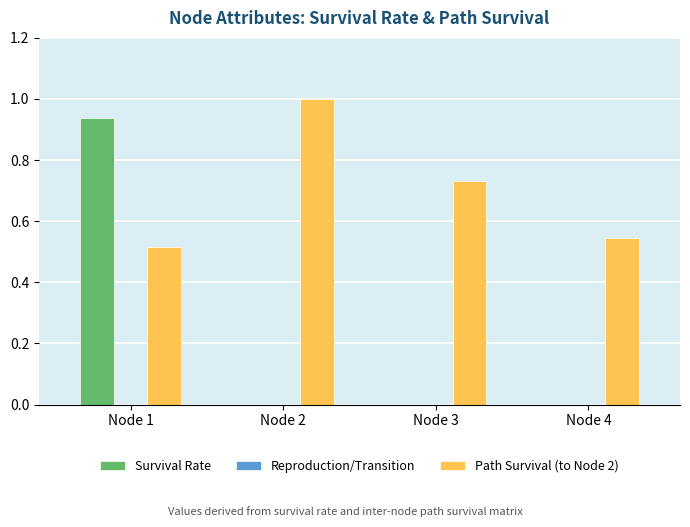

Between Node 1 and Node 4, which series saw the biggest shift?

Survival Rate